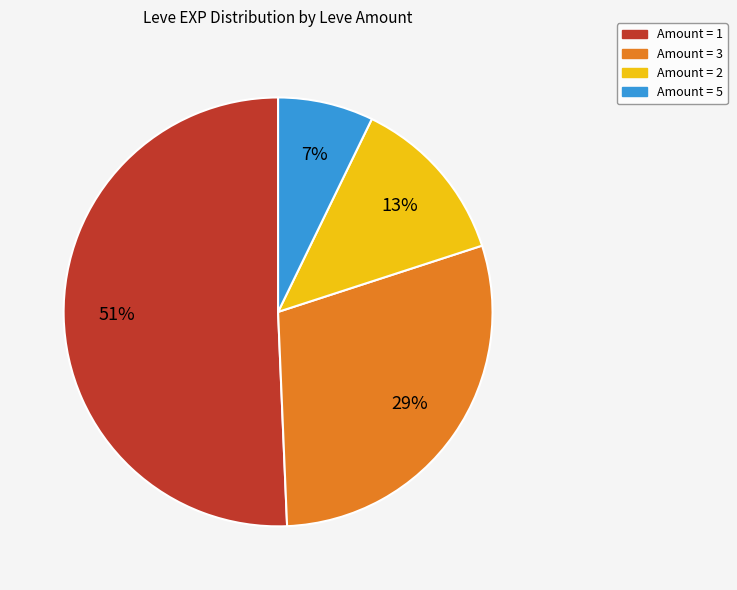

How many segments does this pie chart have?

4